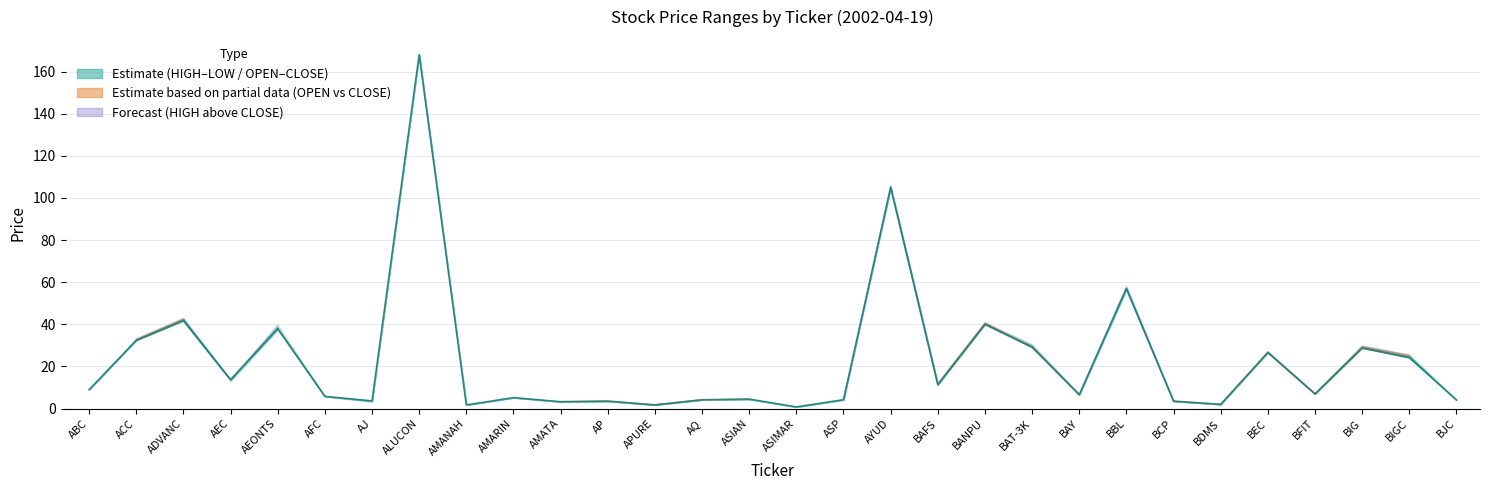

Does the chart display data point markers on the line(s)?

No